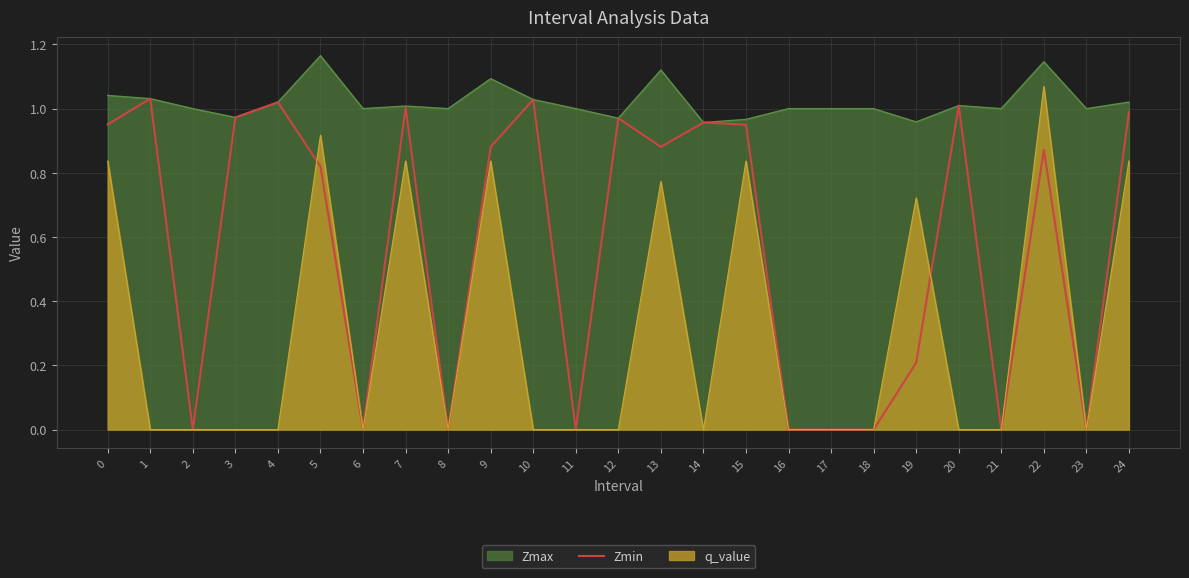

Between 2 and 7, which series saw the biggest shift?

Zmin